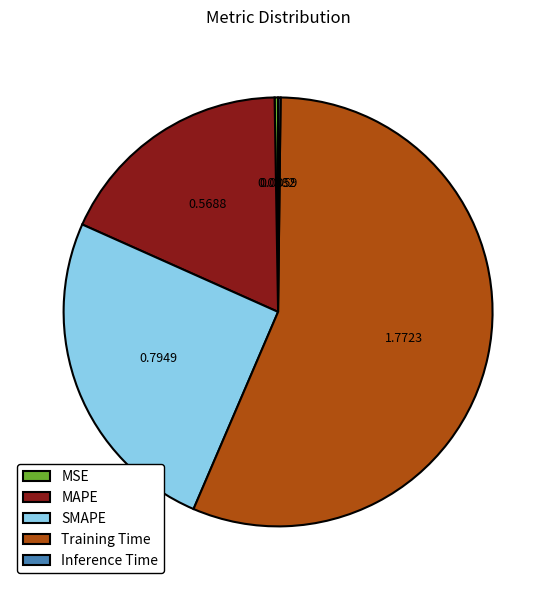

Is Training Time the majority of the pie?

Yes